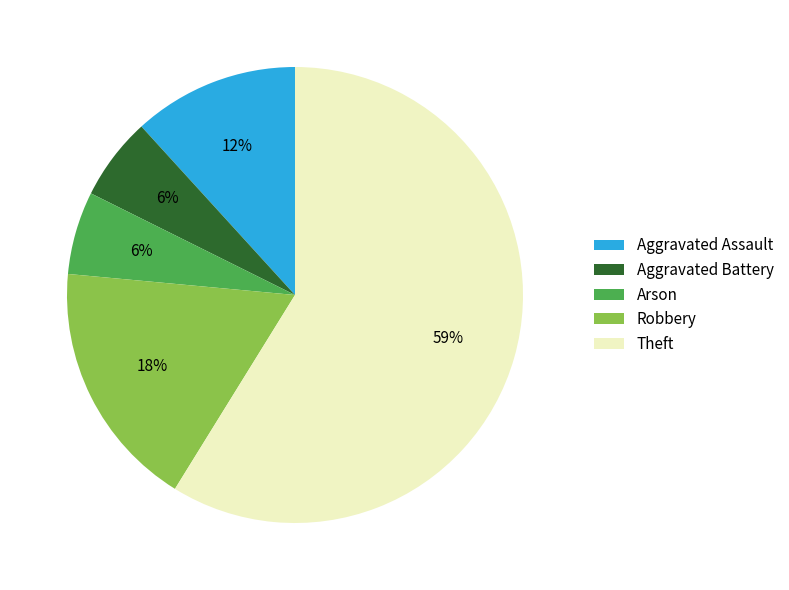

Which slice is the largest?

Theft